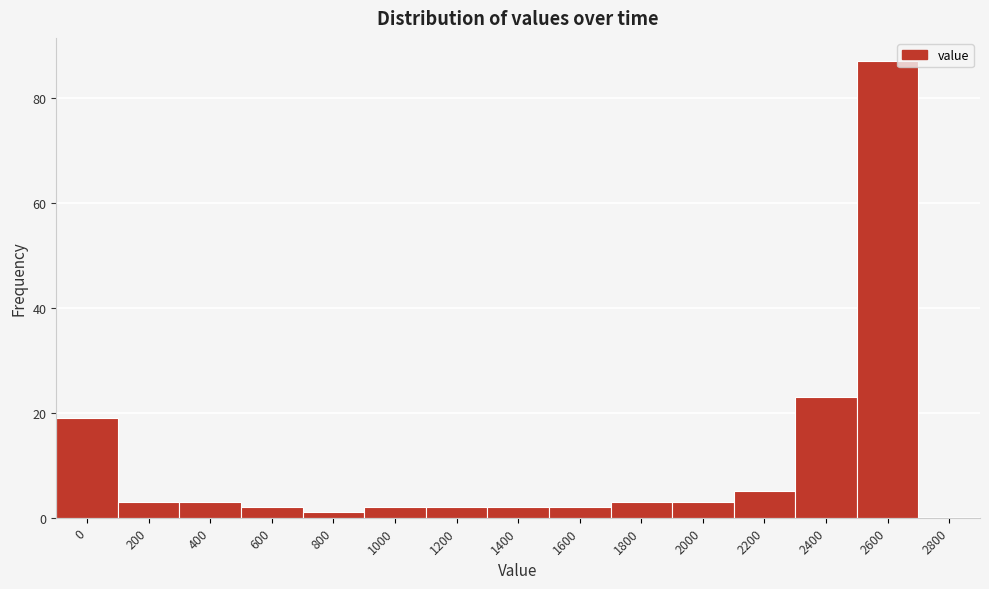

Reading left to right, extract all data points from this chart.

0=19	200=3	400=3	600=2	800=1	1000=2	1200=2	1400=2	1600=2	1800=3	2000=3	2200=5	2400=23	2600=87	2800=0